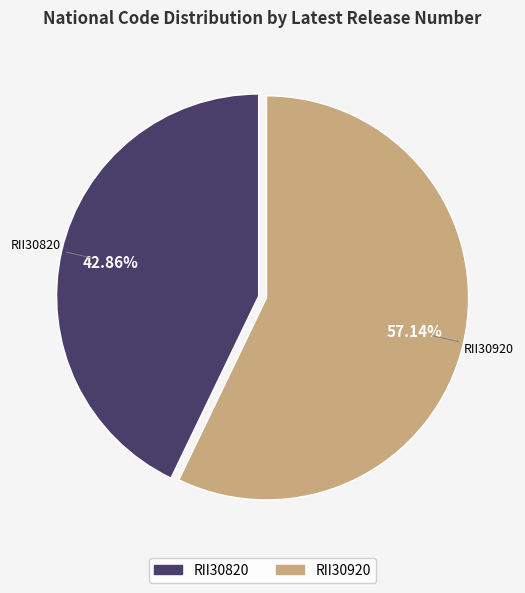

To the nearest percent, what portion does RII30920 represent?

57%